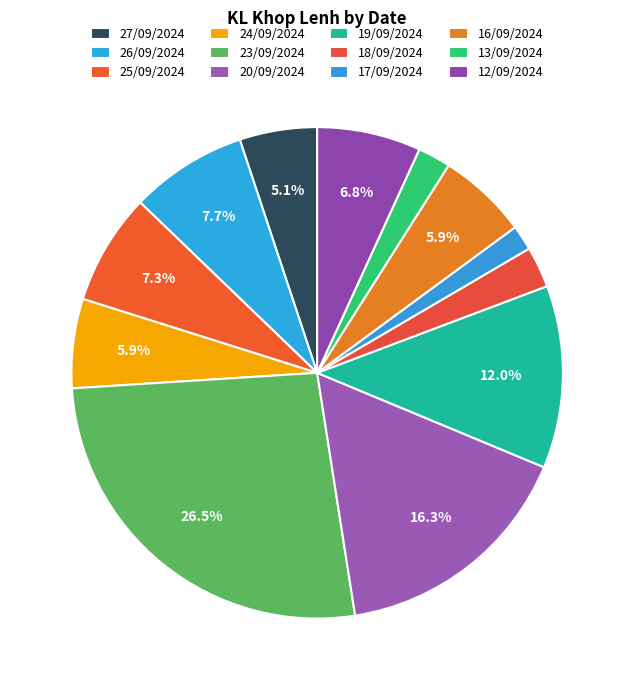

To the nearest percent, what is the difference between the largest and smallest slice percentages?

25%